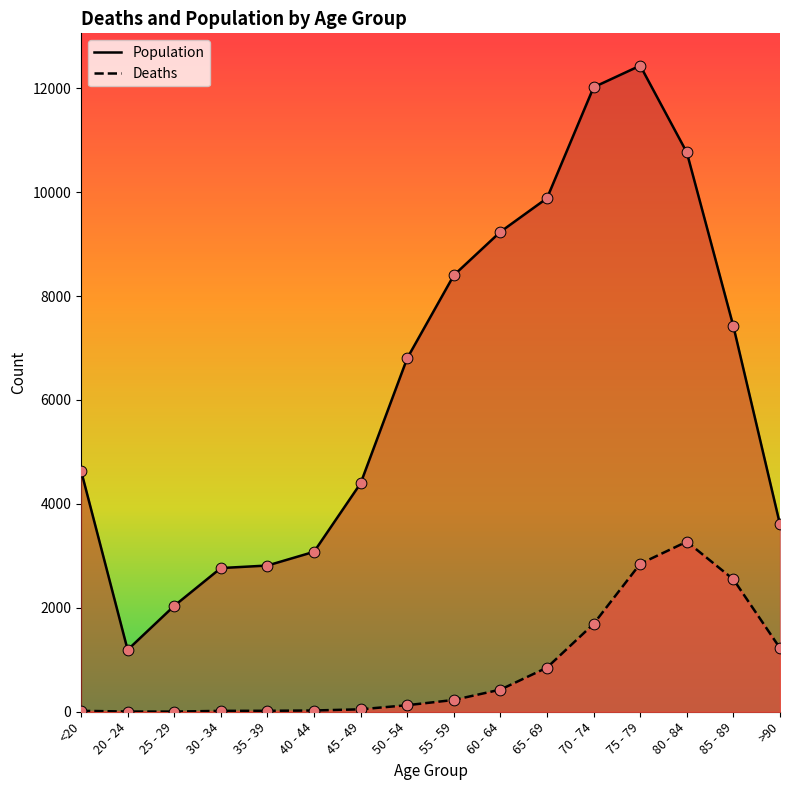

Which series has the largest total across all categories?

Population